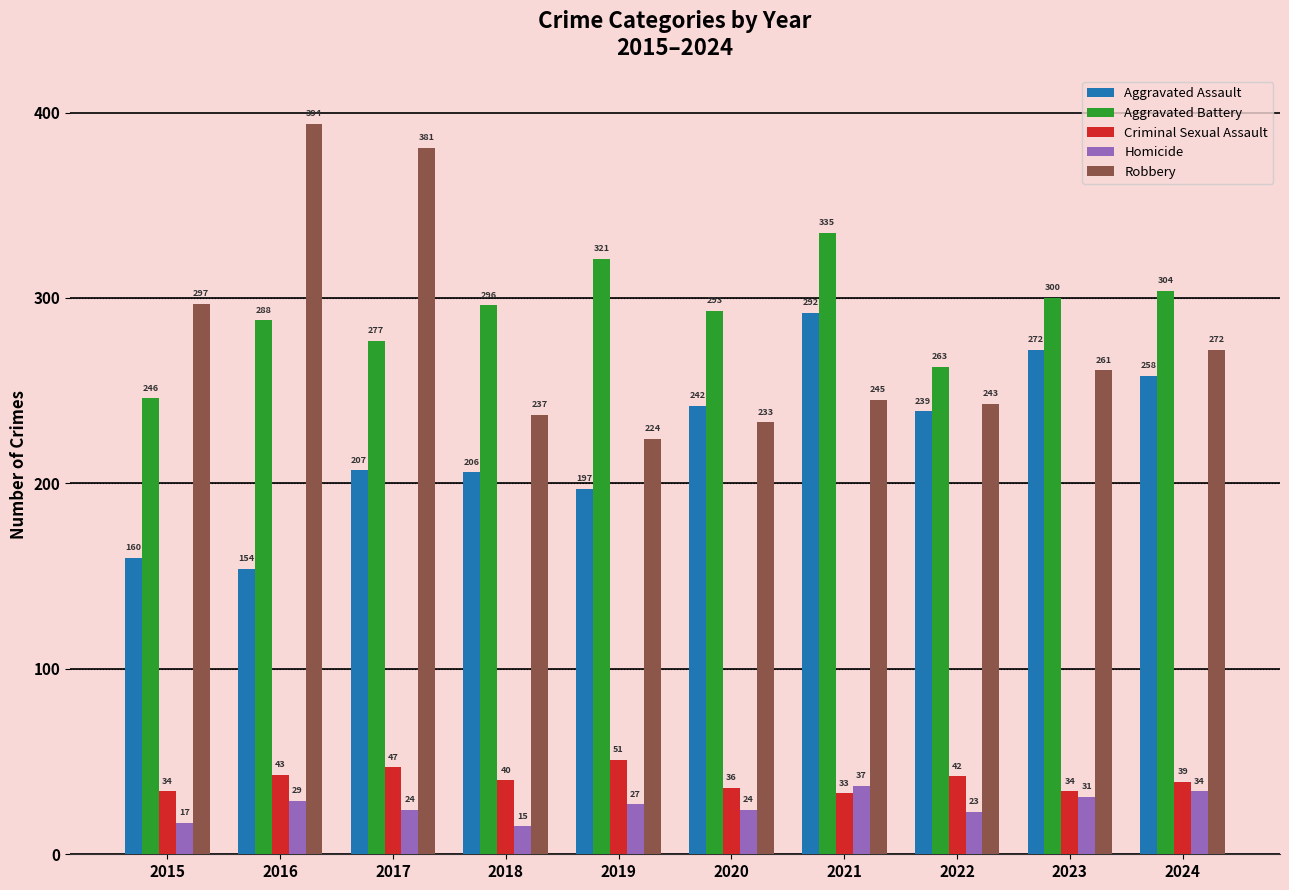

How many groups of bars are there?

10